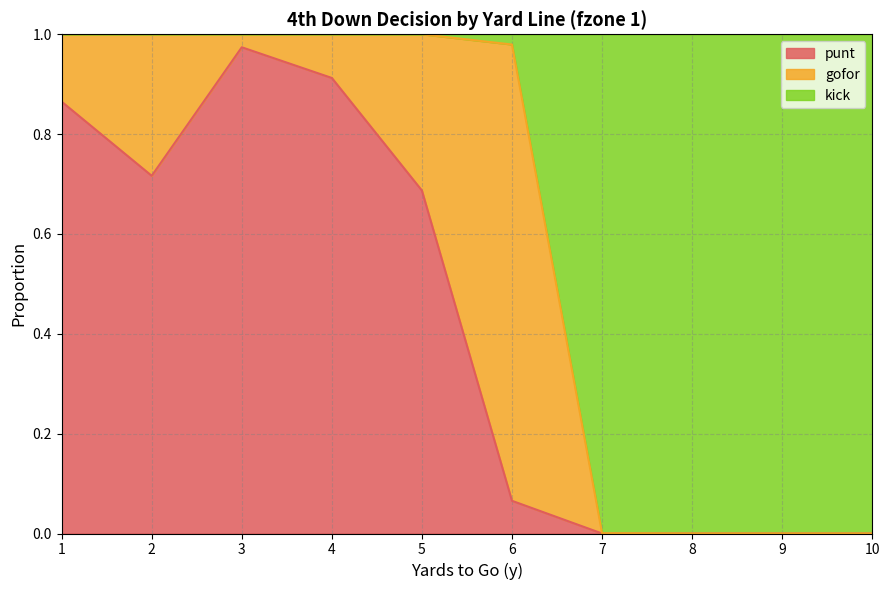

Which category has the highest value in the punt series?

3